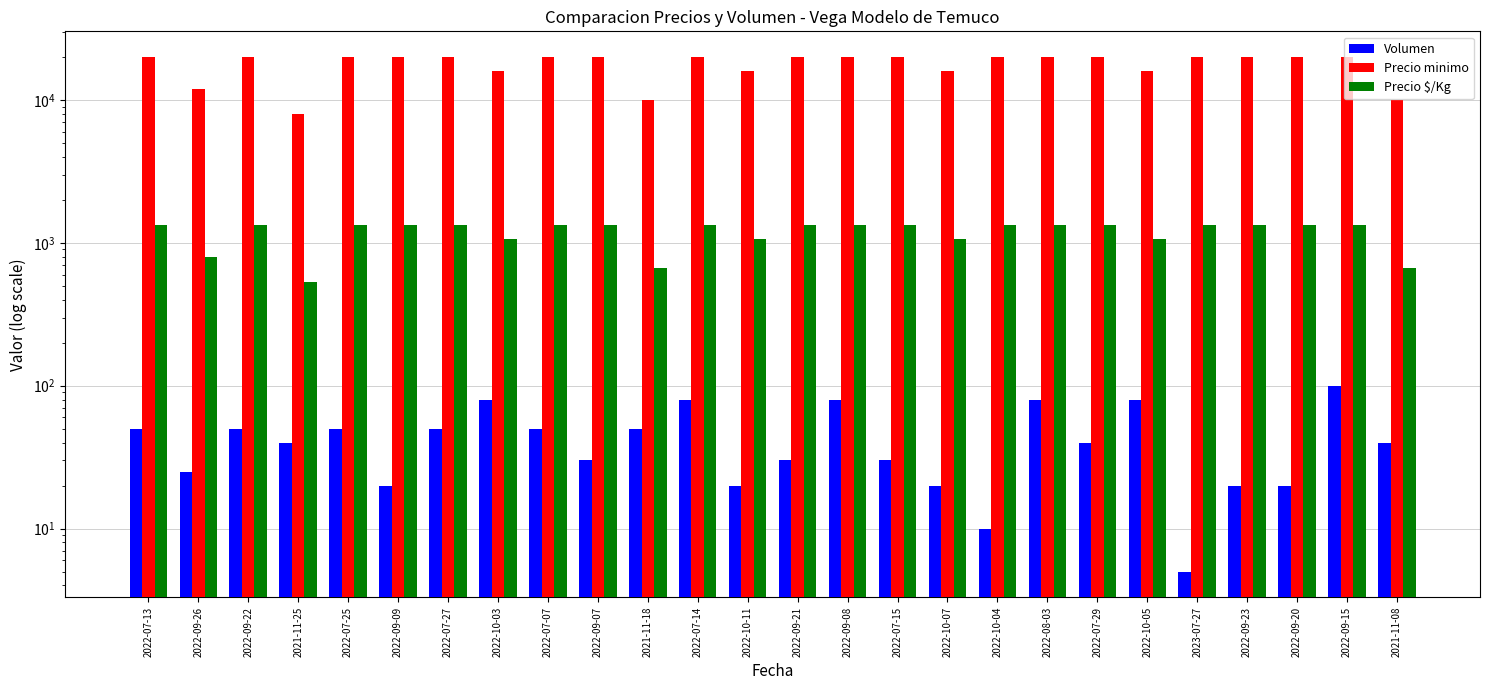

Which label corresponds to the largest value in the chart?

2022-07-13